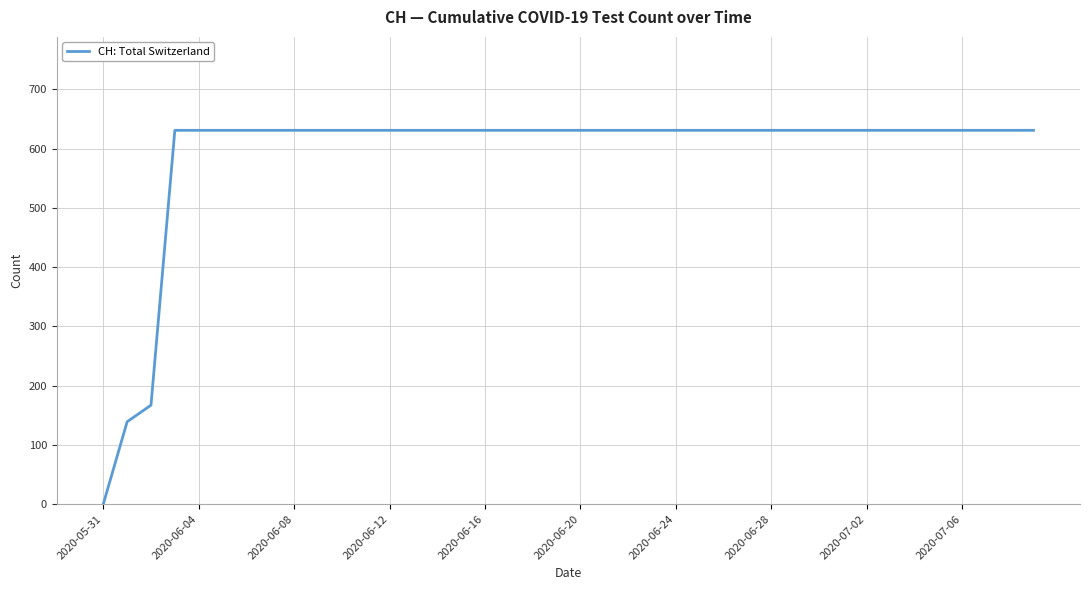

What is the maximum value shown in the chart?

631